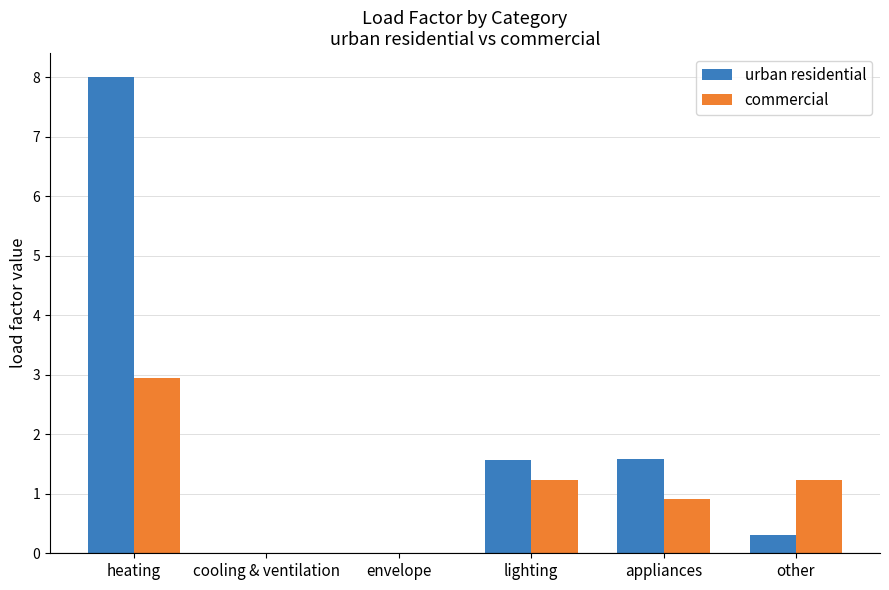

Is it true that commercial equals 0.9 at appliances?

True